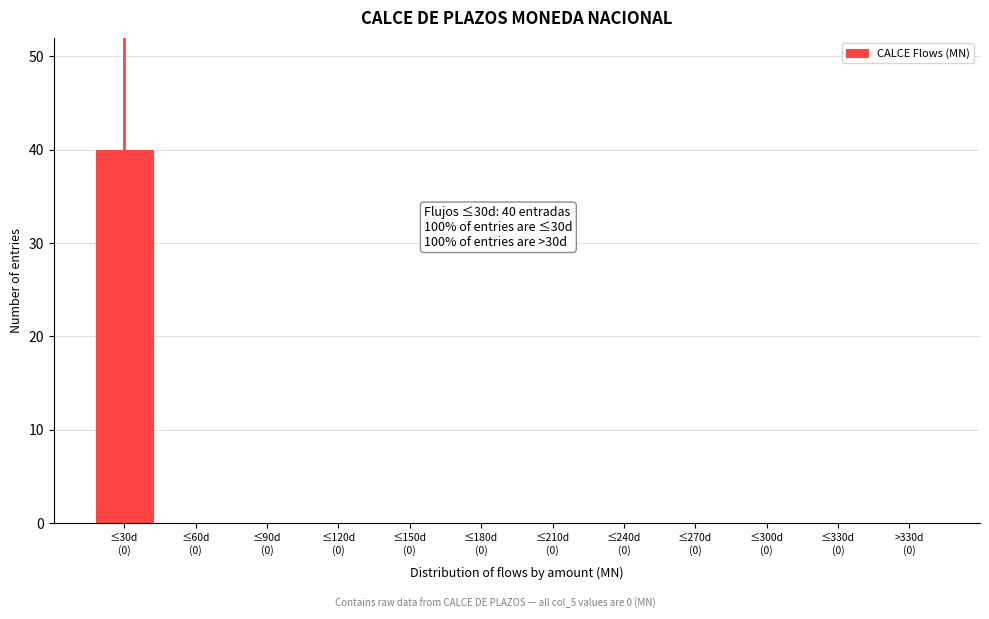

What is the maximum value shown in the chart?

40